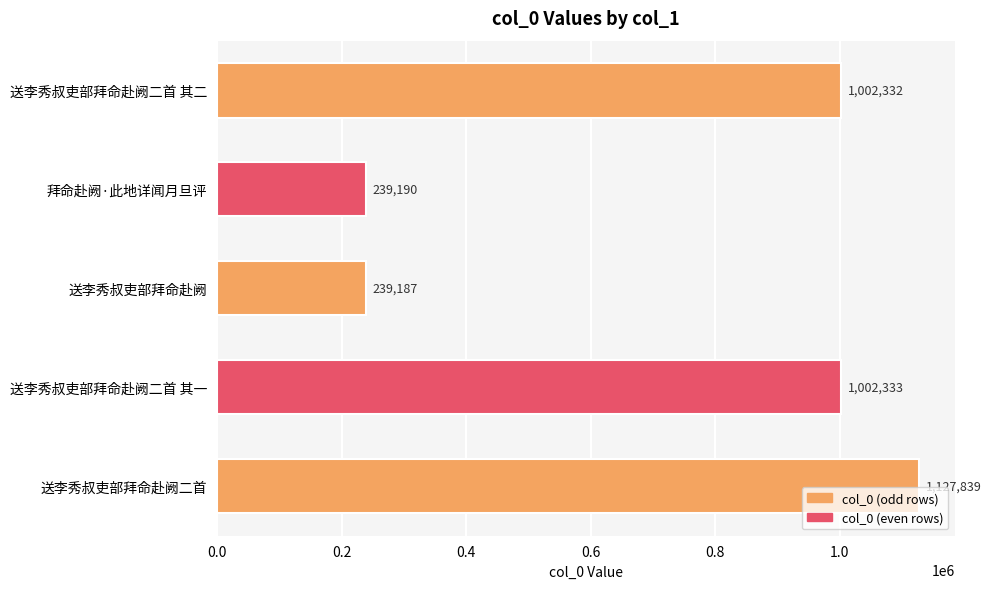

Rank the categories by value from highest to lowest.

送李秀叔吏部拜命赴阙二首, 送李秀叔吏部拜命赴阙二首 其一, 送李秀叔吏部拜命赴阙二首 其二, 拜命赴阙·此地详闻月旦评, 送李秀叔吏部拜命赴阙